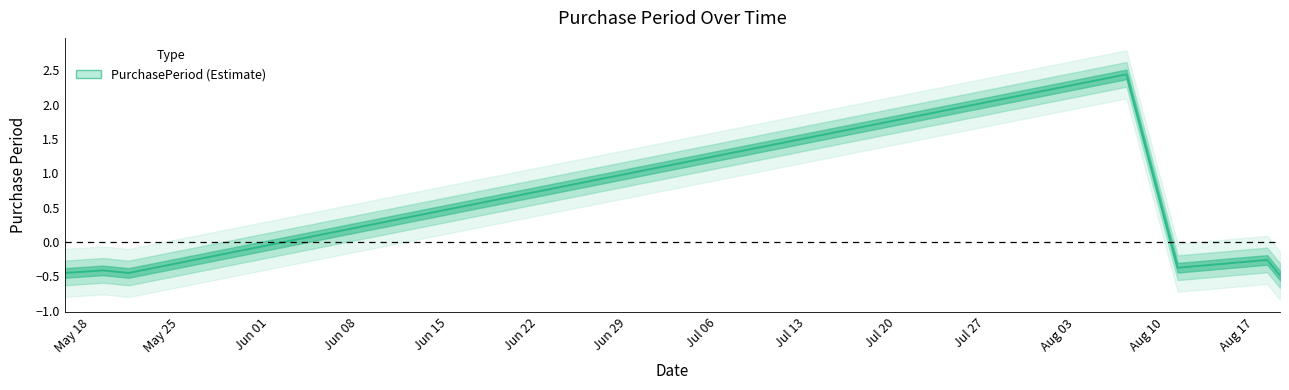

Reading right to left, transcribe all the data shown in this chart.

-0.5	-0.3	-0.4	2.4	-0.5	-0.4	-0.5